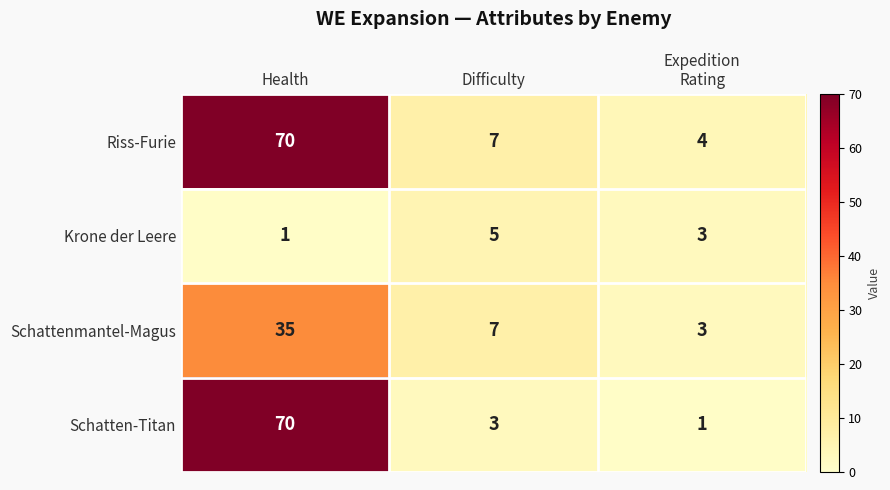

Count the number of data series in this chart.

4